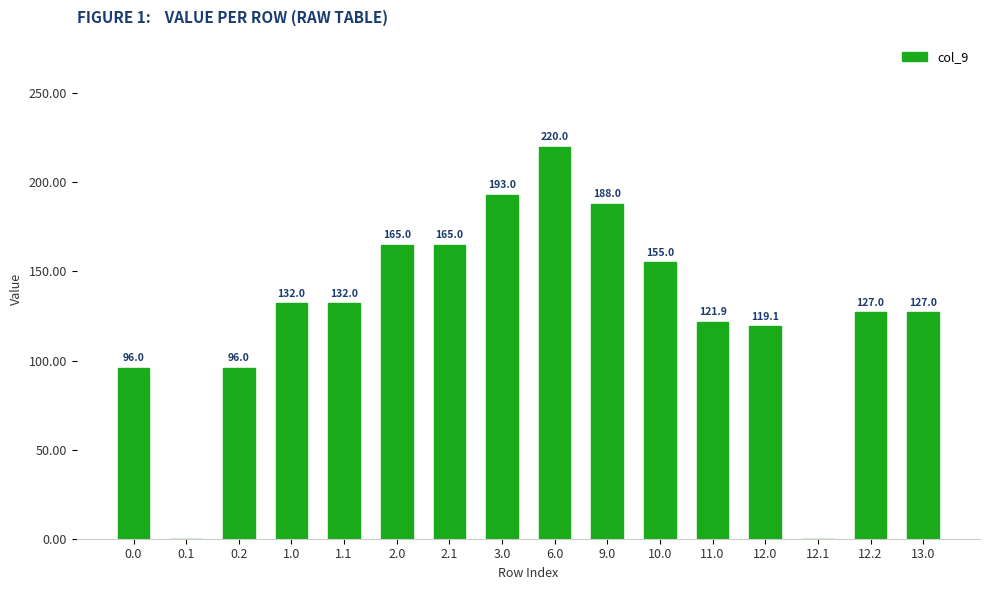

How many values are above zero?

14